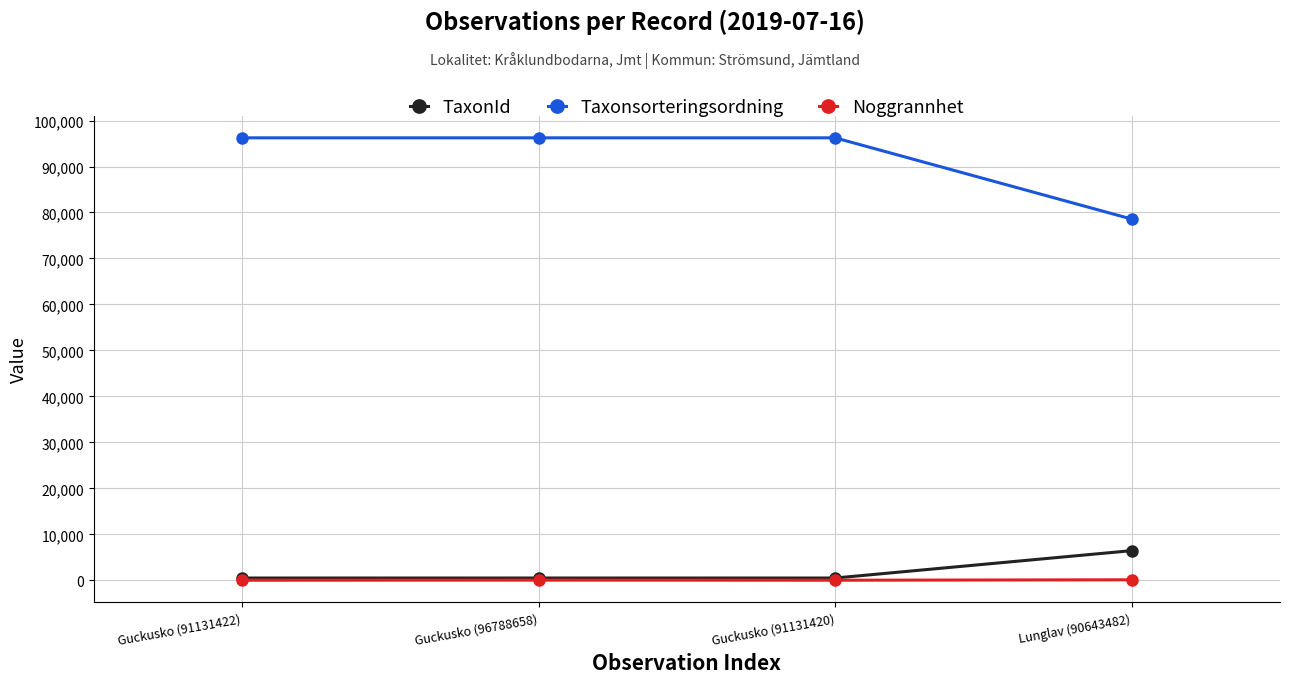

True or false: Noggrannhet and Taxonsorteringsordning cross at least once.

False